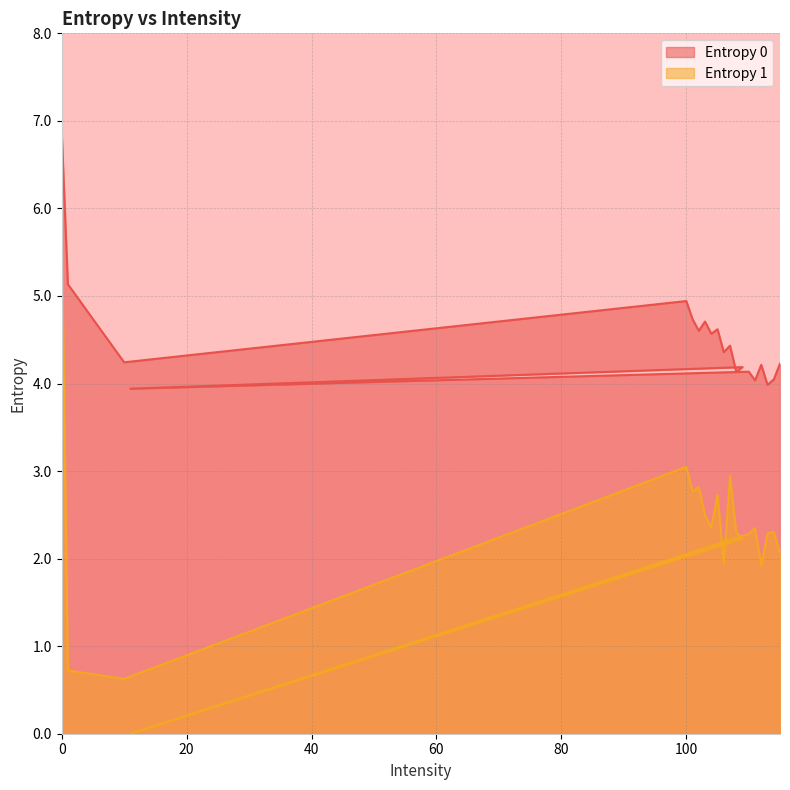

True or false: Entropy 0 has a value of 6.2 at 107.

False